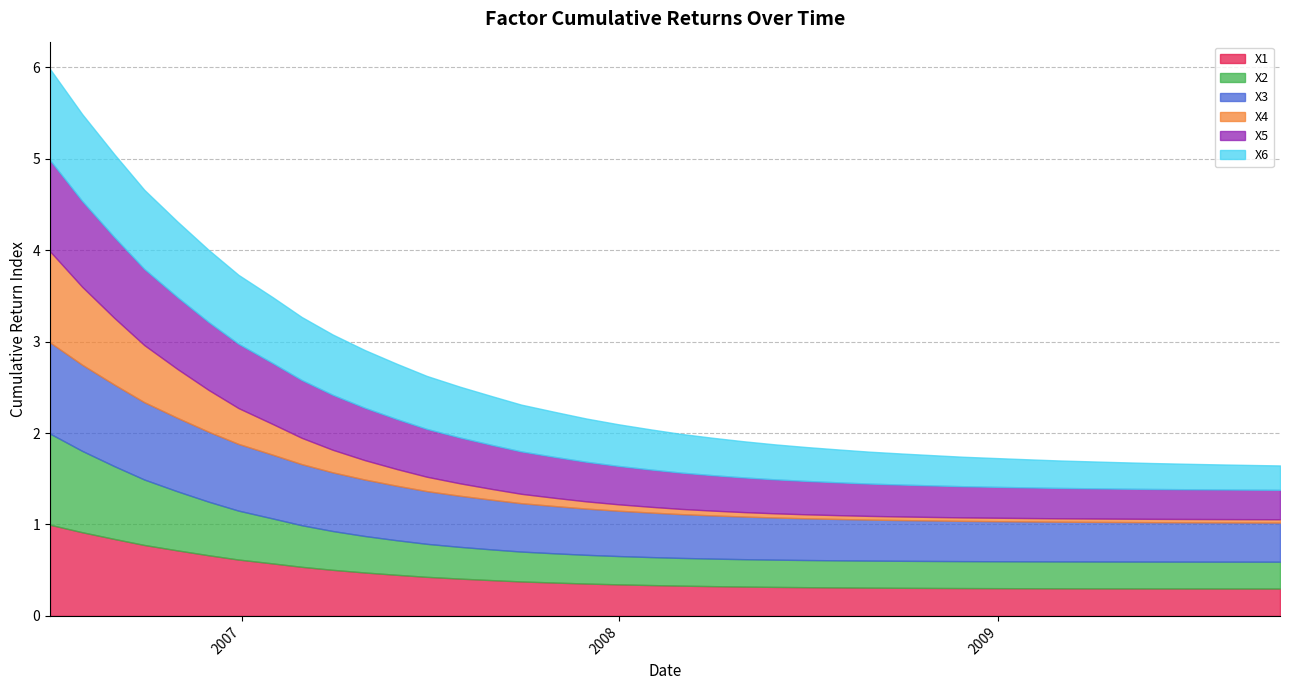

What is the highest value of the X4 series?

1.0